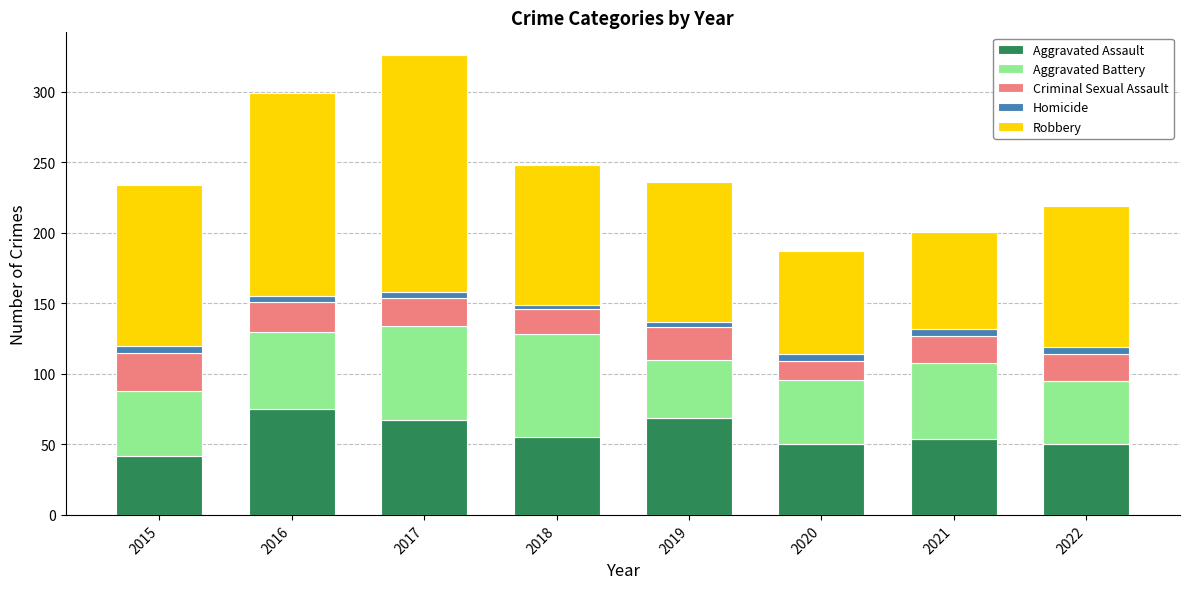

At which label does Aggravated Assault reach its minimum?

2015